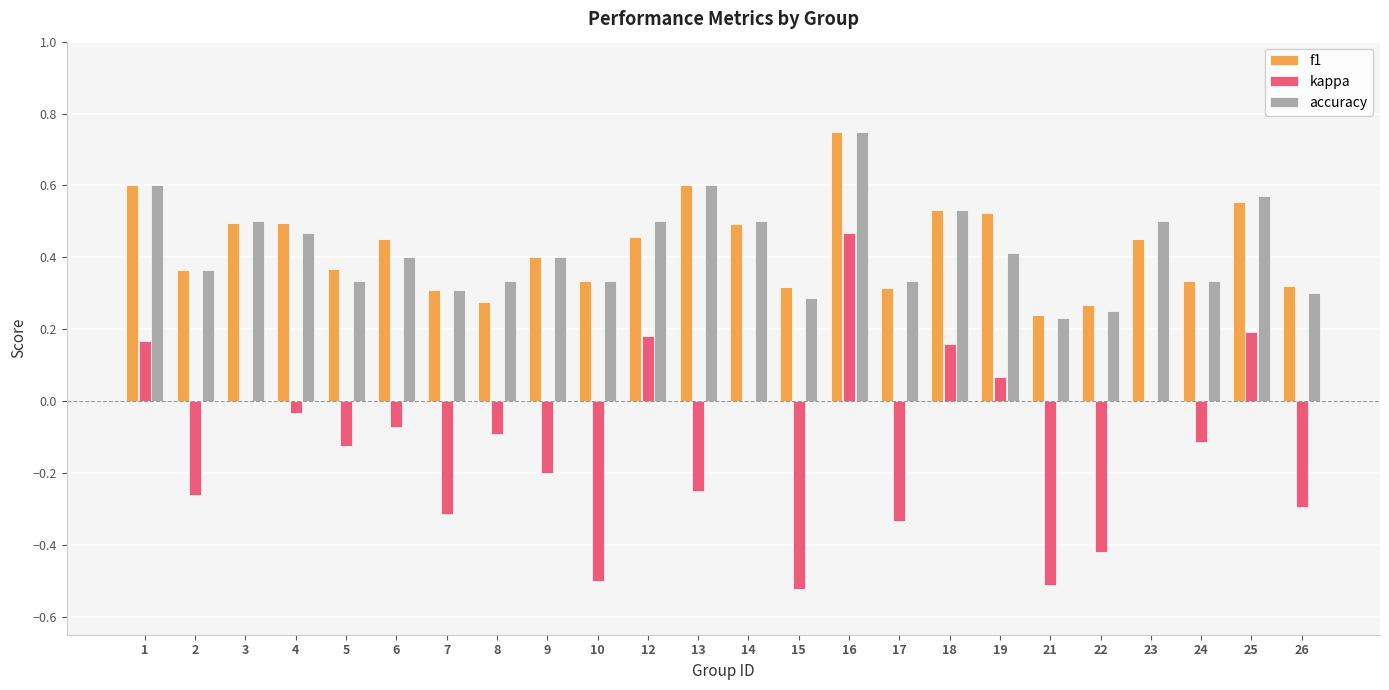

Are the bars grouped side by side (vs. stacked)?

Yes